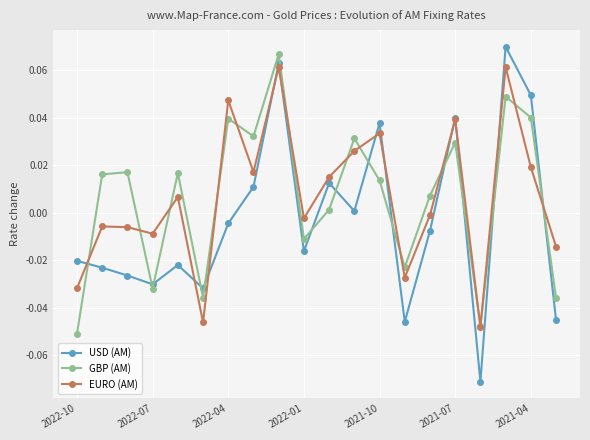

True or false: GBP (AM) and USD (AM) cross at least once.

True